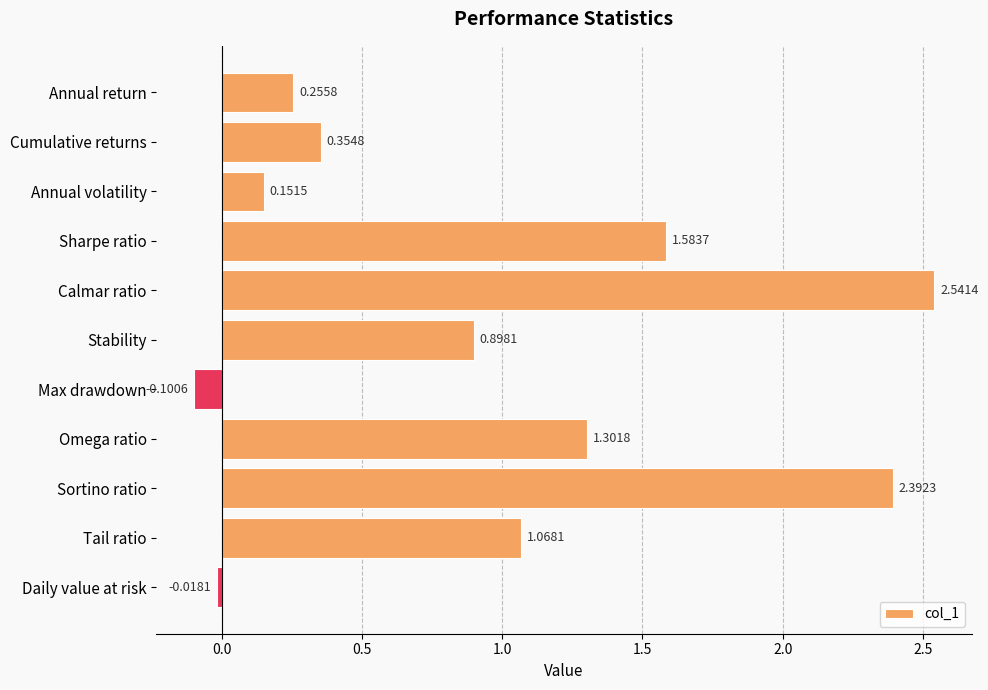

How many bars are there in total?

11